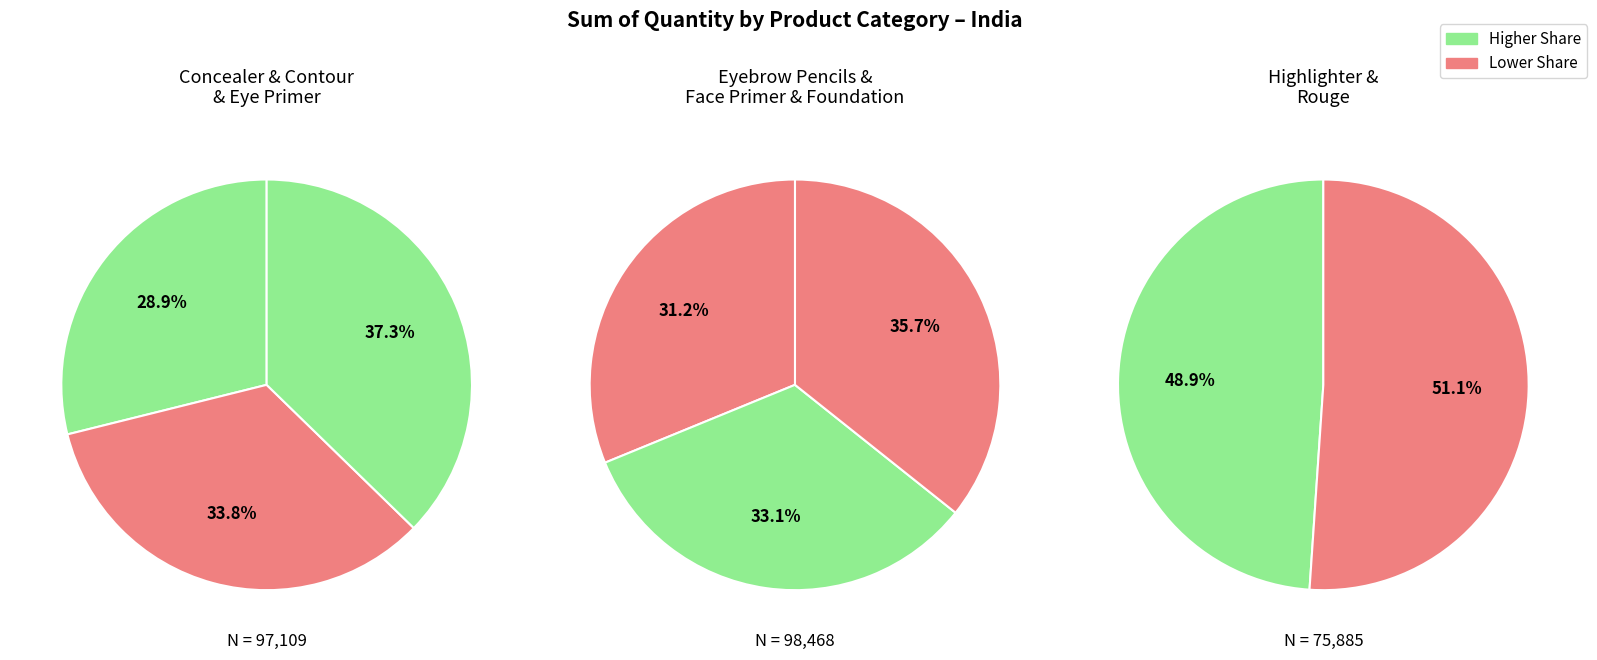

Count the number of slices in the pie.

8